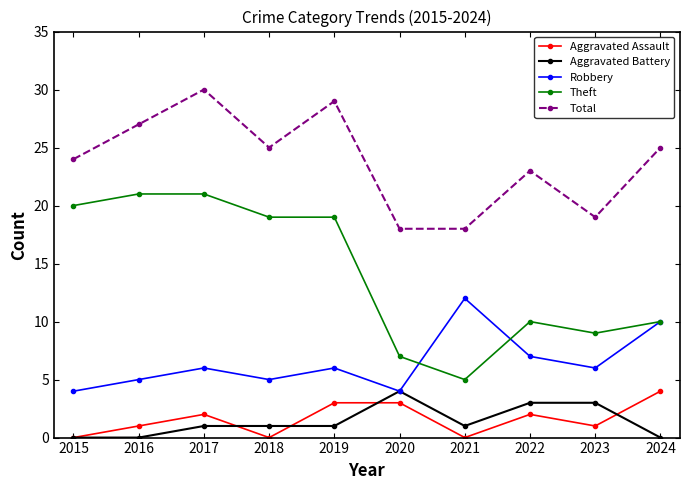

At which category does Total reach its first local valley?

2018